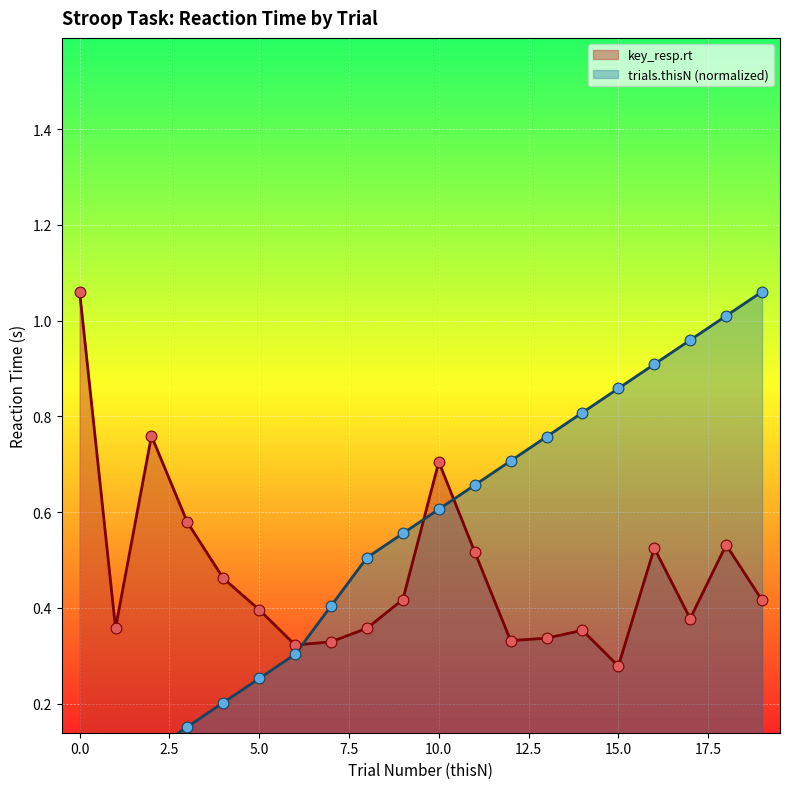

Is the value of key_resp.rt at 4 greater than the value of trials.thisN at 17?

No